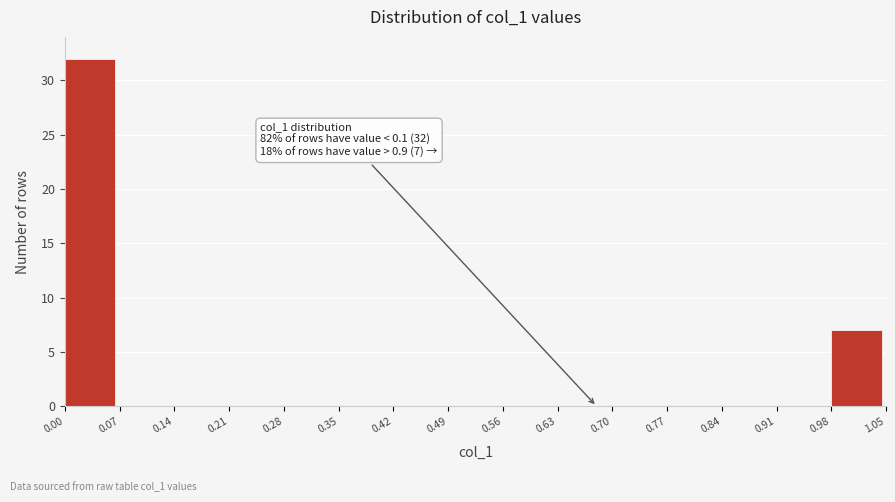

Which range on the x-axis has the tallest bar?

0.00 to 0.07